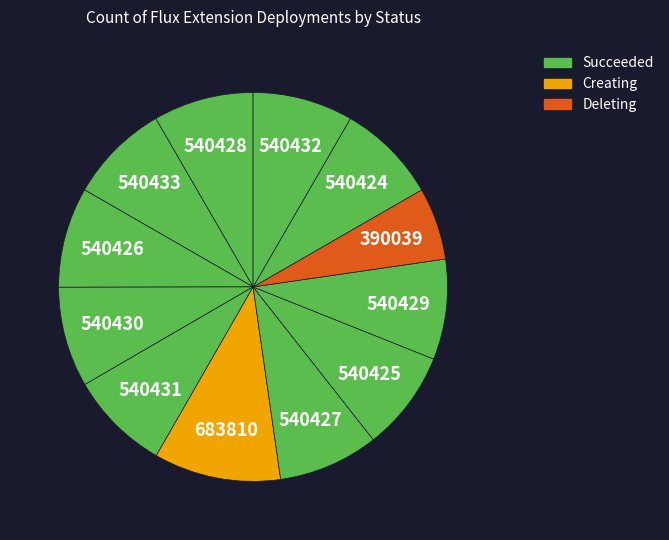

How many segments does this pie chart have?

12